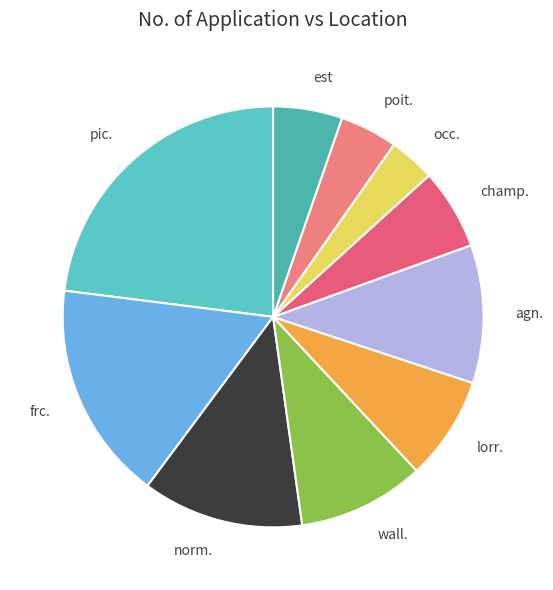

Which has a higher value, occ. or frc.?

frc.